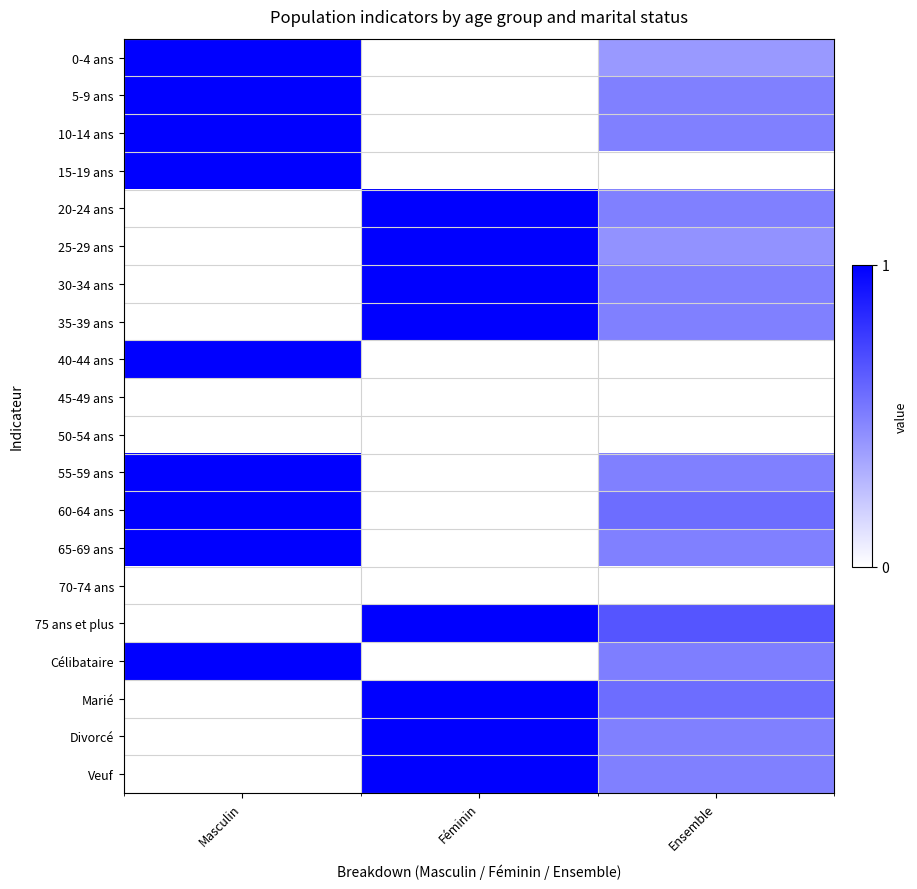

What is the total value across all series at Féminin?

8.0